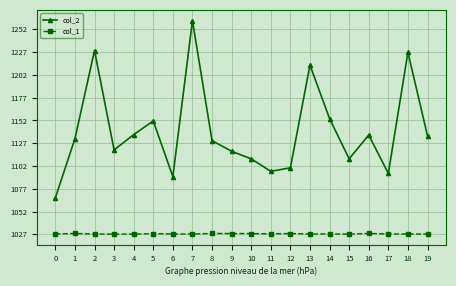

True or false: col_2 has more than 0 interior local peaks.

True